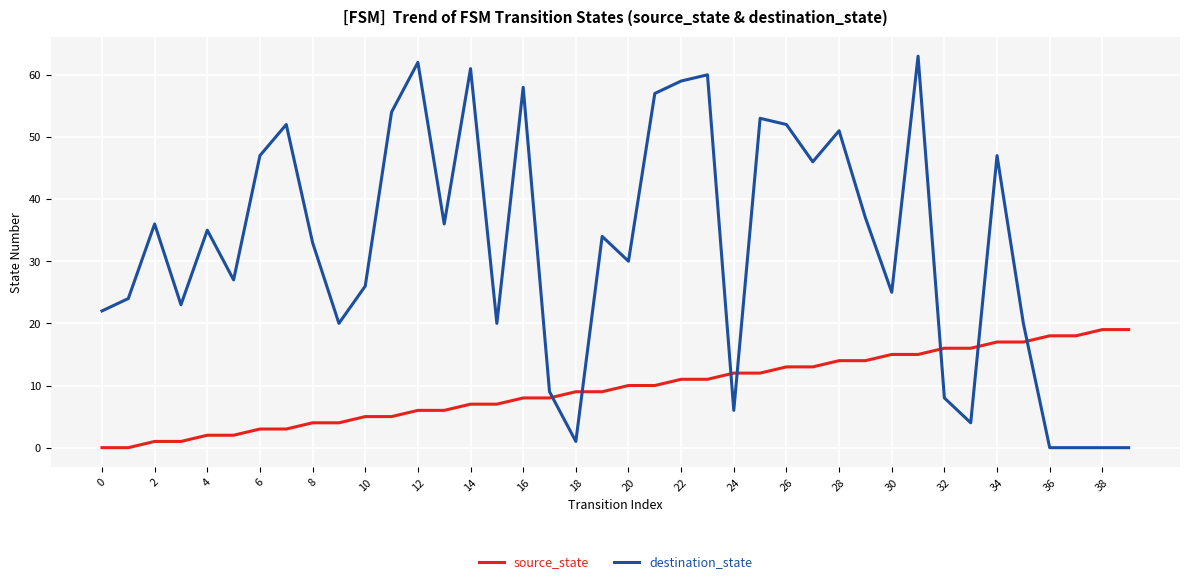

Rank the series by their maximum value, from highest to lowest.

destination_state, source_state